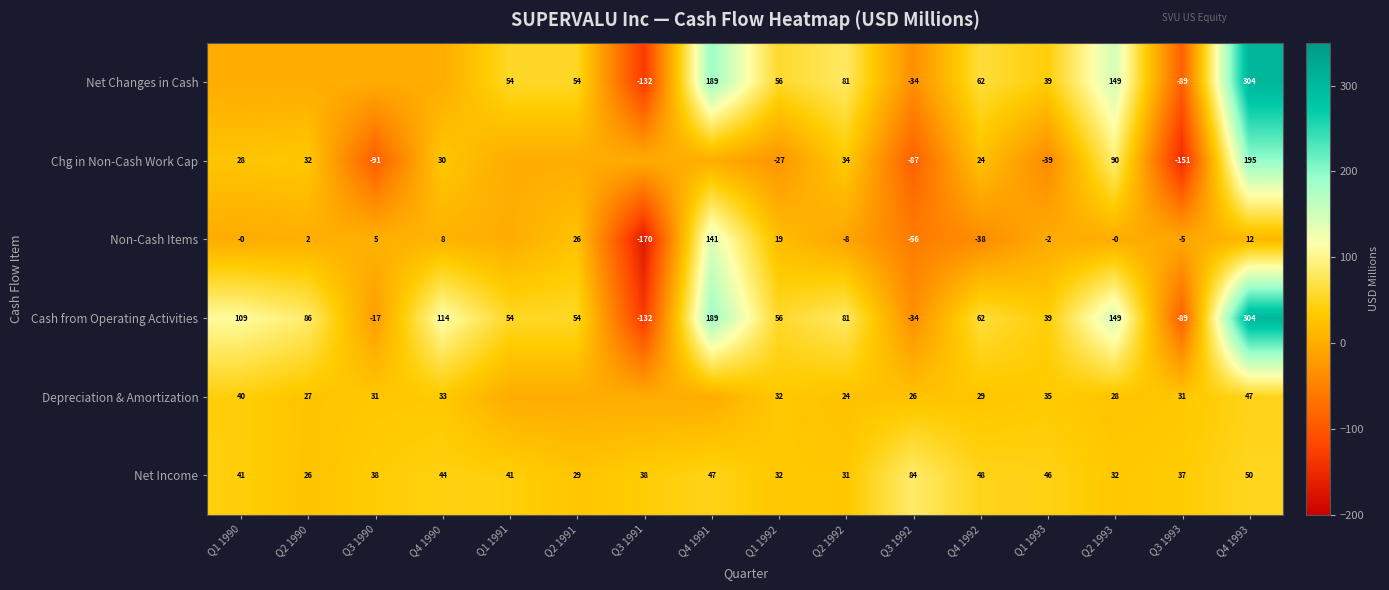

What is the approximate value of Cash from Operating Activities at Q3 1993, to the nearest 50?

-100